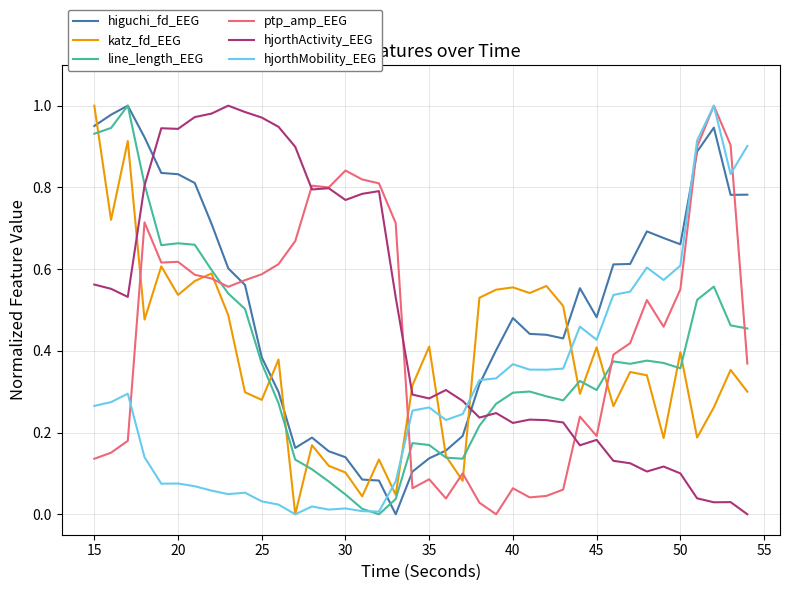

In line_length_EEG, how many points are lower than both neighbors (excluding endpoints)?

7